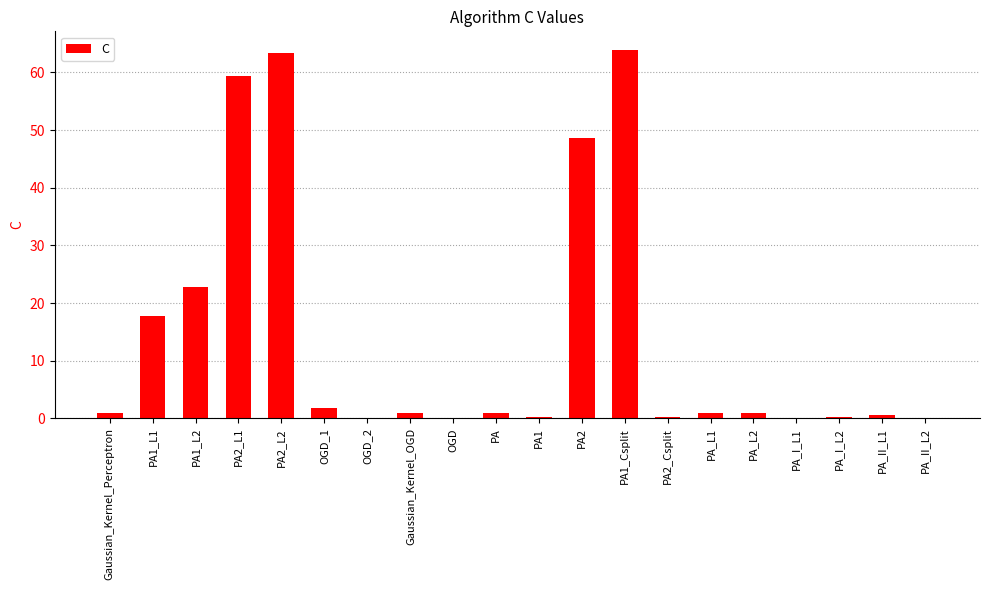

Is it true that the value at PA2_L2 is 107.2?

False